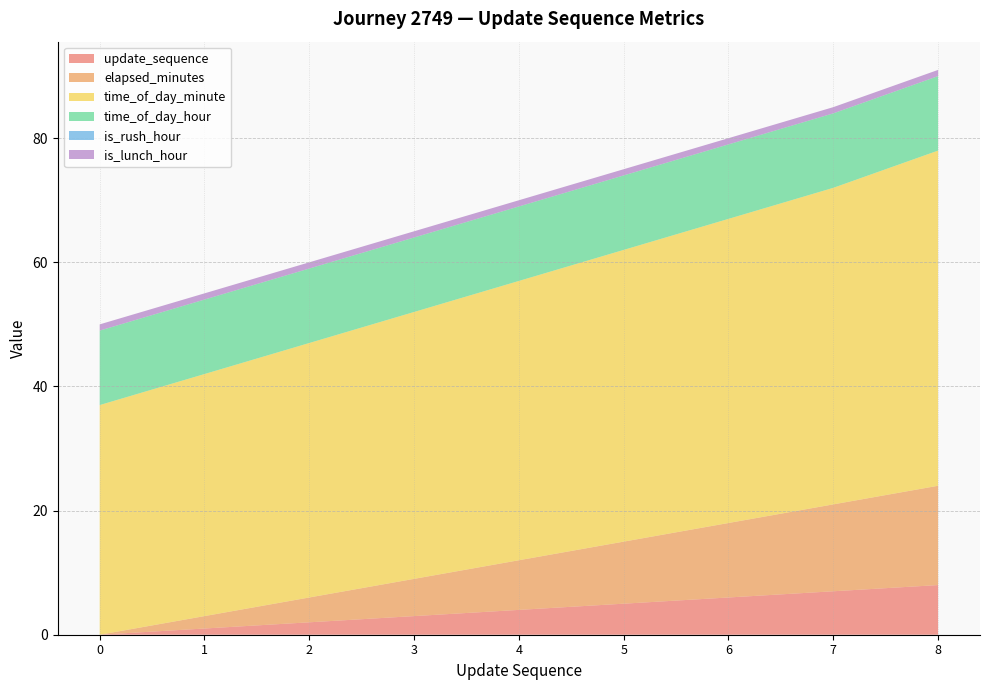

Reading left to right, transcribe all the data shown in this chart.

update_sequence: 0	1	2	3	4	5	6	7	8
elapsed_minutes: 0	2	4	6	8	10	12	14	16
time_of_day_minute: 37	39	41	43	45	47	49	51	54
time_of_day_hour: 12	12	12	12	12	12	12	12	12
is_rush_hour: 0	0	0	0	0	0	0	0	0
is_lunch_hour: 1	1	1	1	1	1	1	1	1